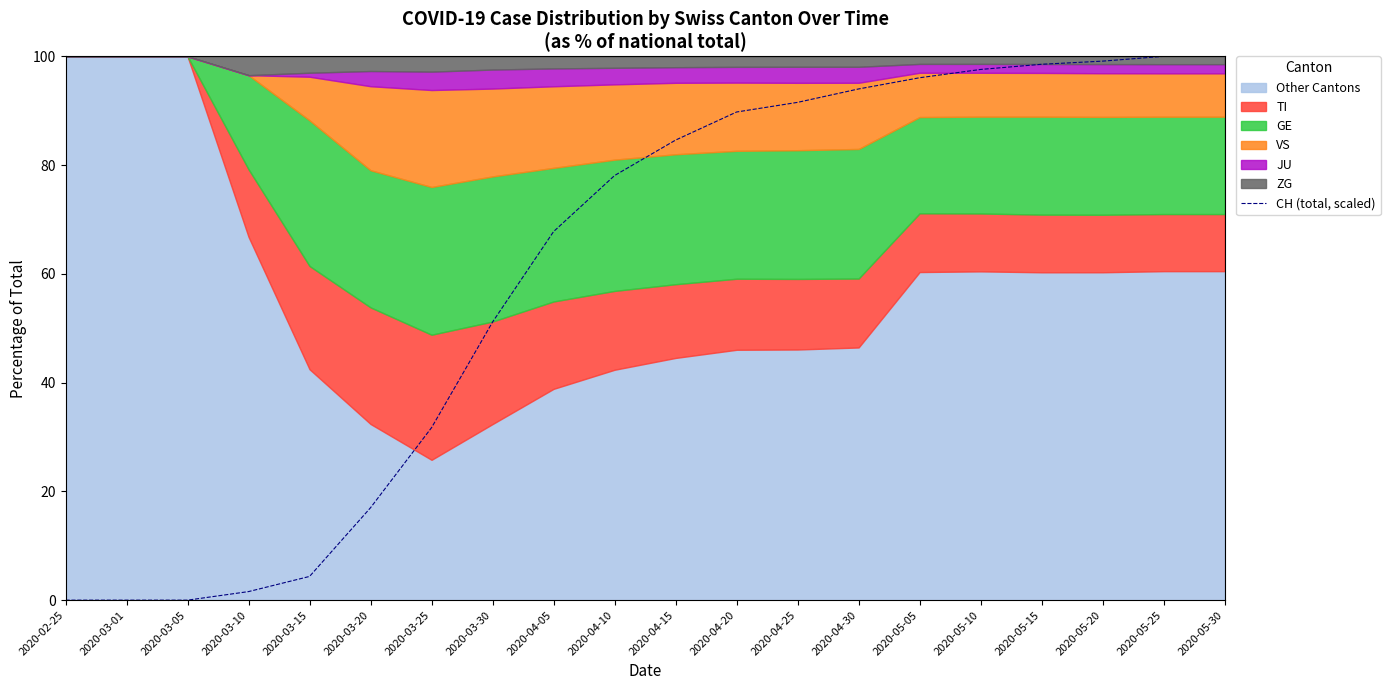

What is the label of the 17th point from the right?

2020-03-10